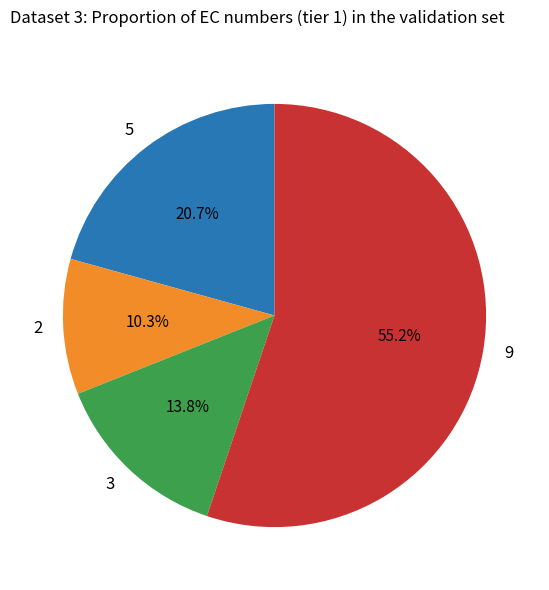

To the nearest percent, what is the difference between the largest and smallest slice percentages?

45%